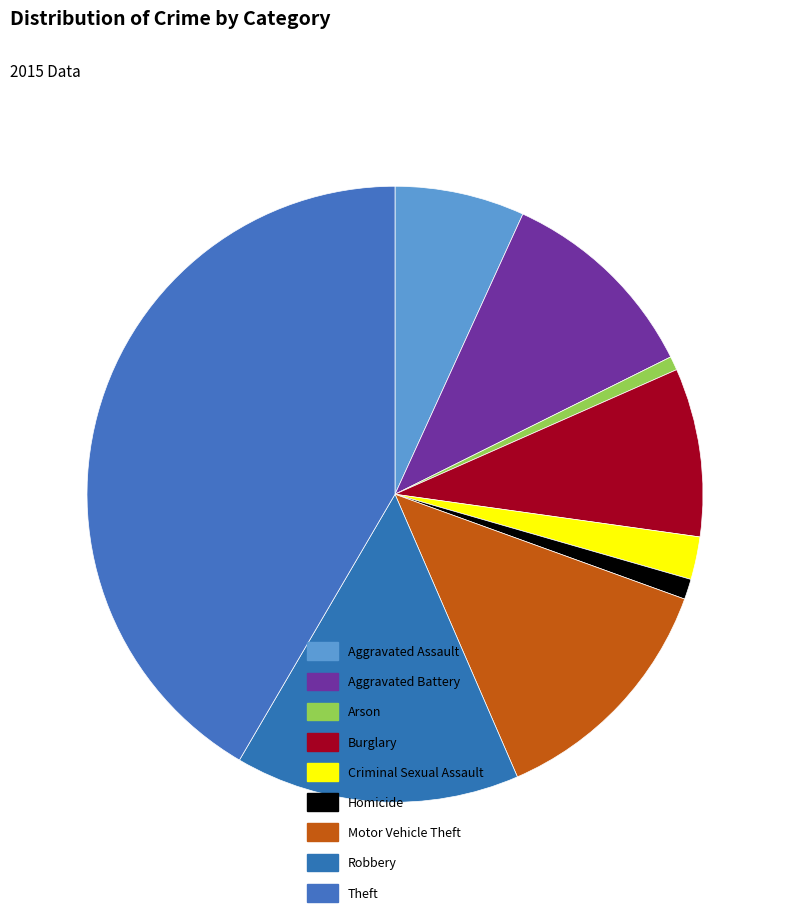

Does Criminal Sexual Assault account for over 50% of the chart?

No